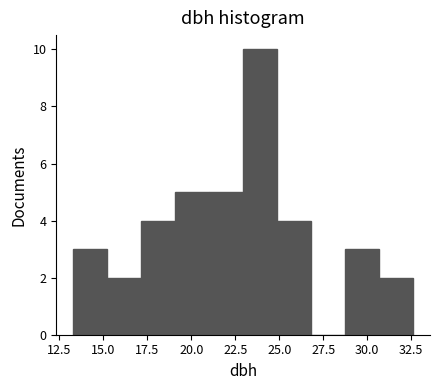

Read against the x-axis, roughly where is the centre of the tallest bar?

24.0